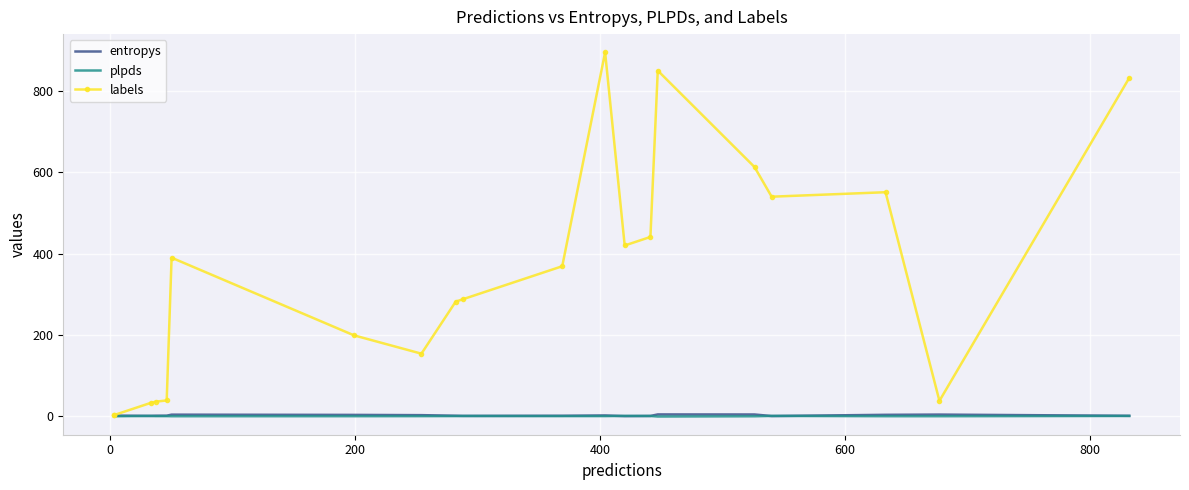

True or false: entropys has more than 1 interior local peaks.

True